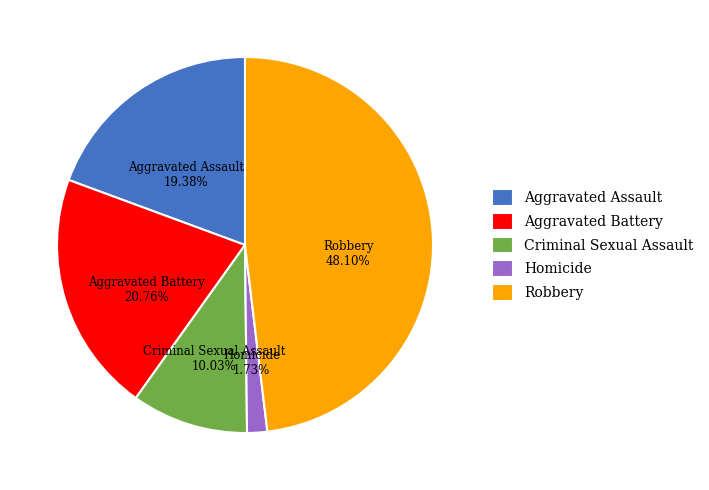

Which category has the smallest portion of the pie?

Homicide